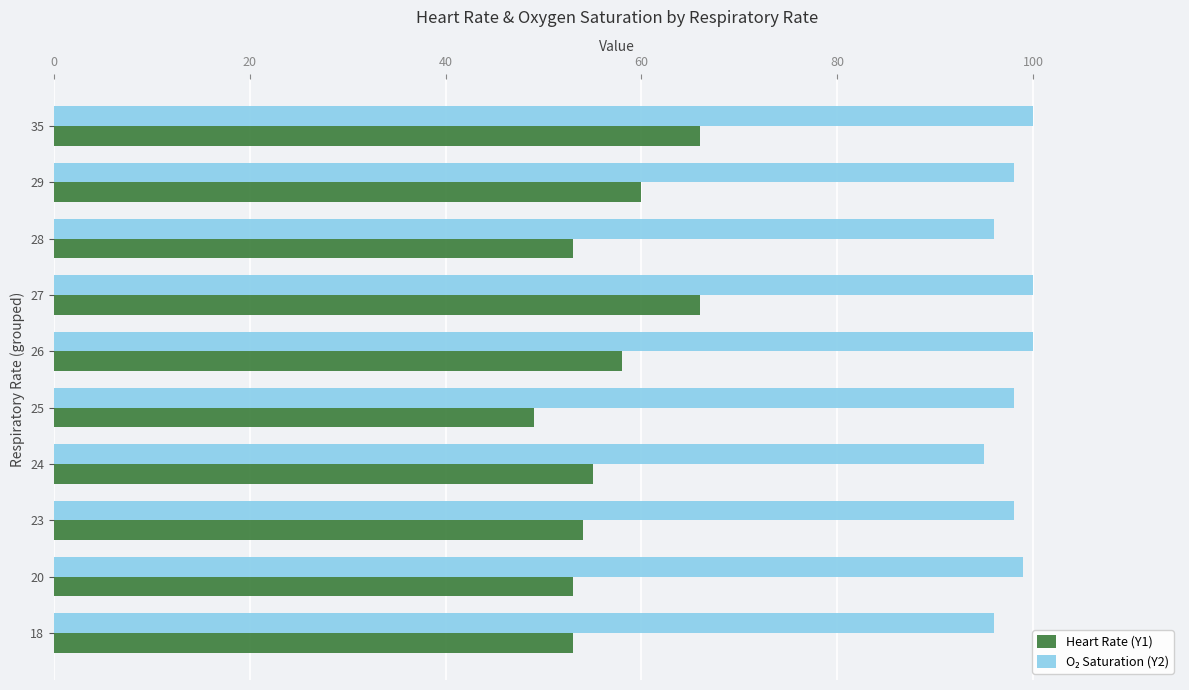

What is the total value across all series at 20?

152